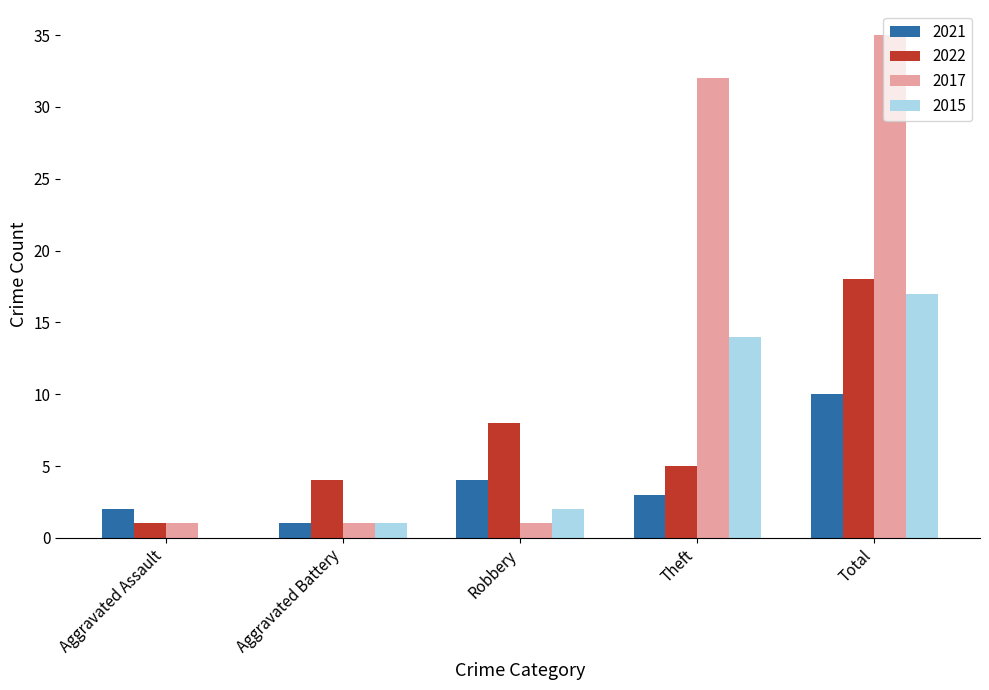

Which series has the largest range (max minus min)?

2017